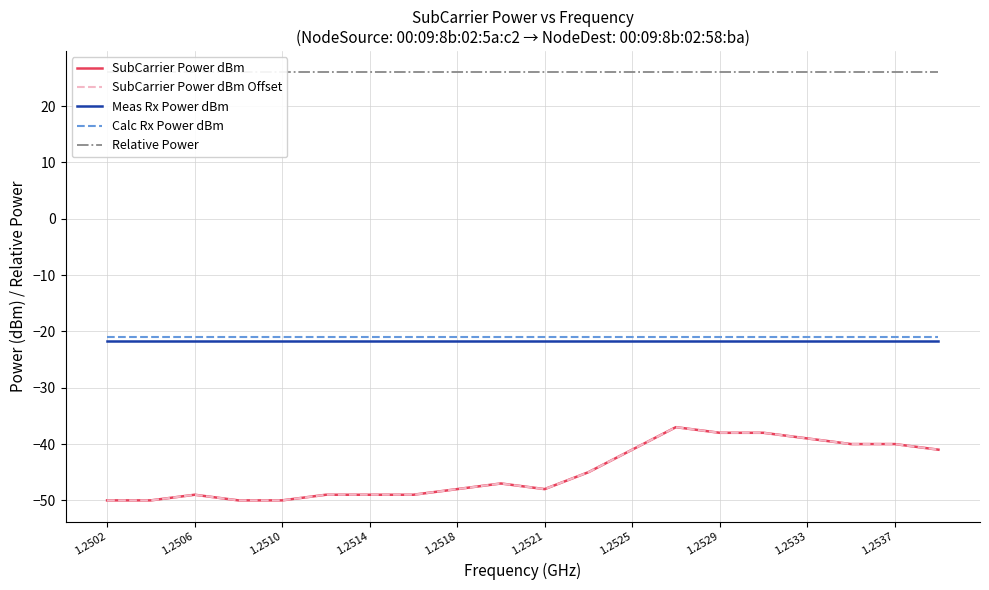

Is the value of Calc Rx Power dBm at 1.2529 greater than the value of Meas Rx Power dBm at 18?

Yes